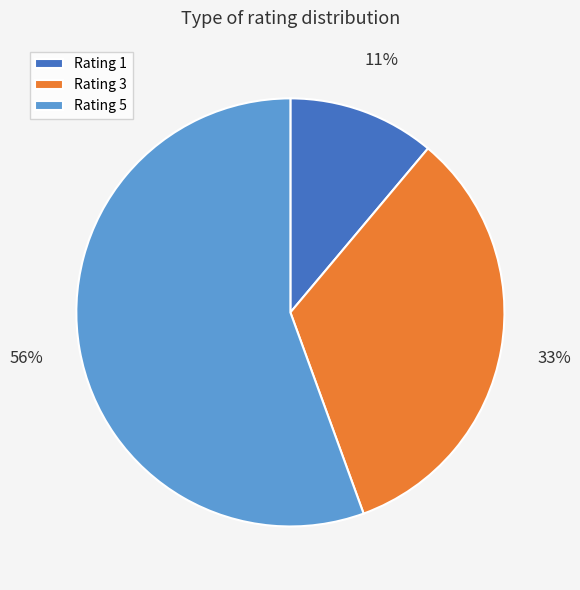

Do Rating 5 and Rating 1 together represent more than half of the pie?

Yes